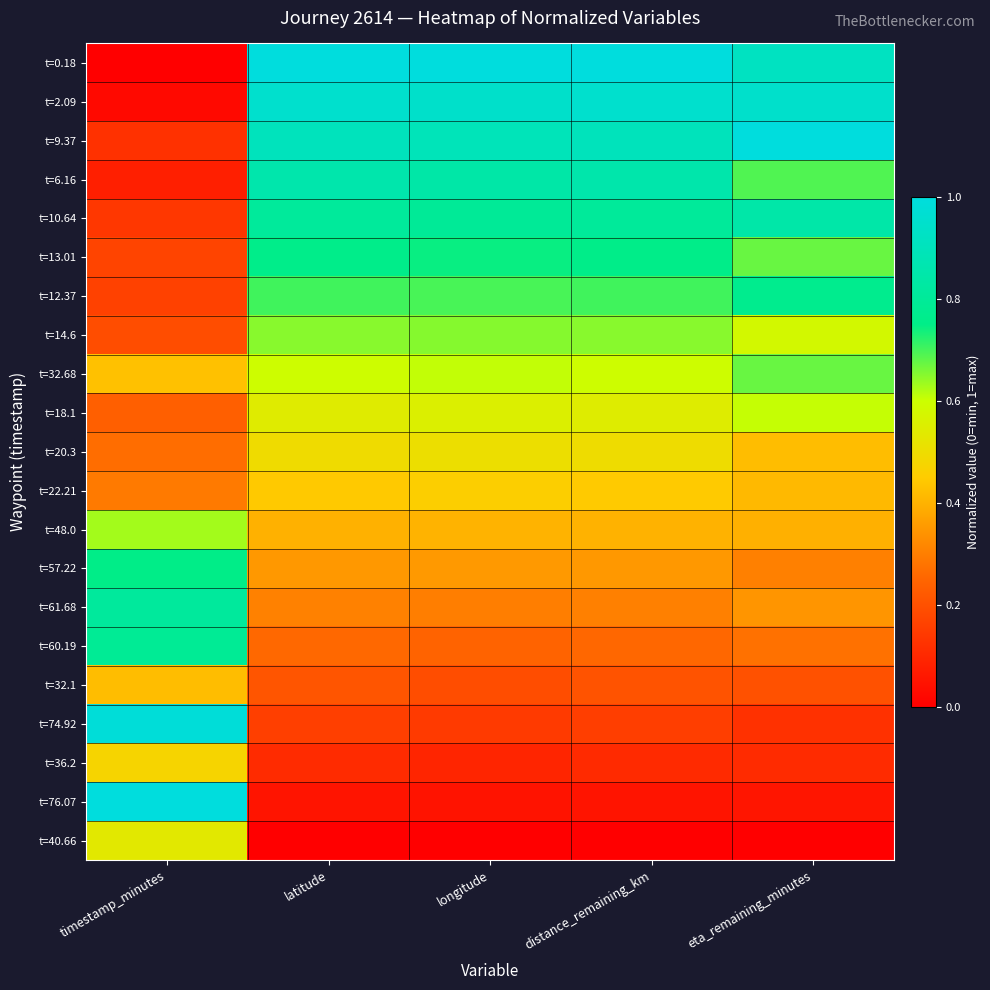

At longitude, list the series in order from smallest to largest.

t=40.66, t=76.07, t=36.2, t=74.92, t=32.1, t=60.19, t=61.68, t=57.22, t=48.0, t=22.21, t=20.3, t=18.1, t=32.68, t=14.6, t=12.37, t=13.01, t=10.64, t=6.16, t=9.37, t=2.09, t=0.18